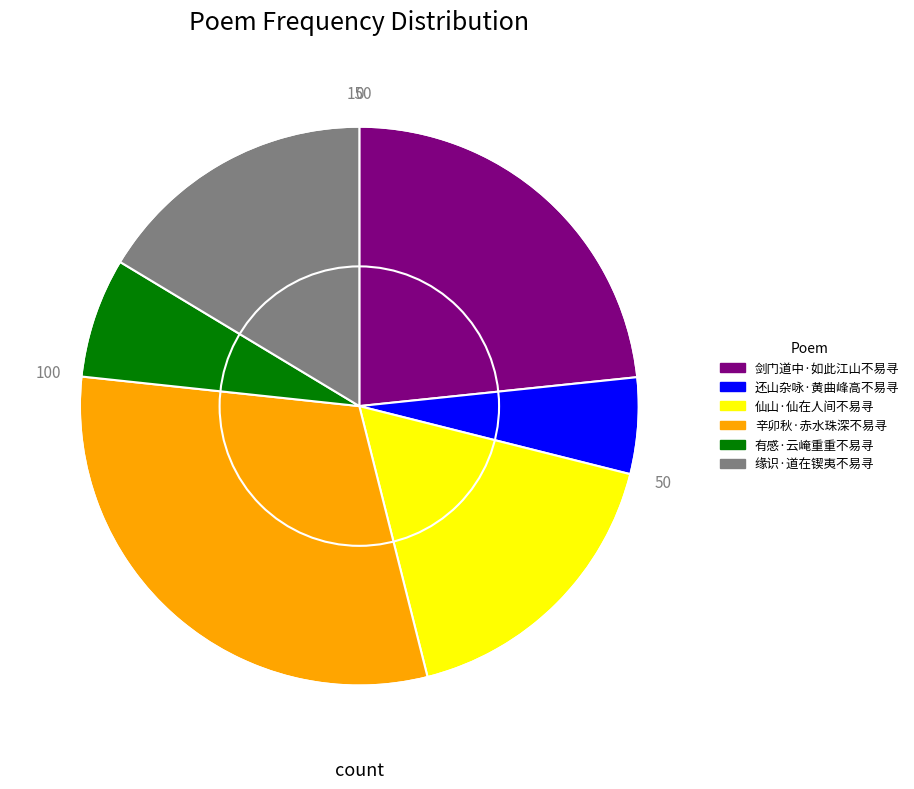

Approximately how many times larger is the value at 仙山·仙在人间不易寻 compared to 辛卯秋·赤水珠深不易寻?

0.6